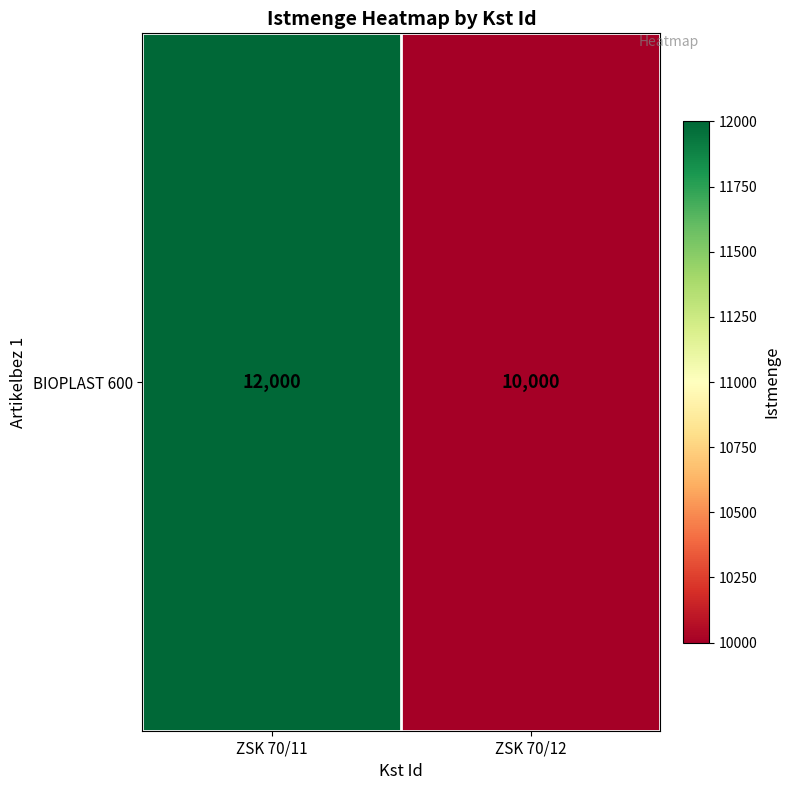

True or false: the data shows 10000 at ZSK 70/12.

True